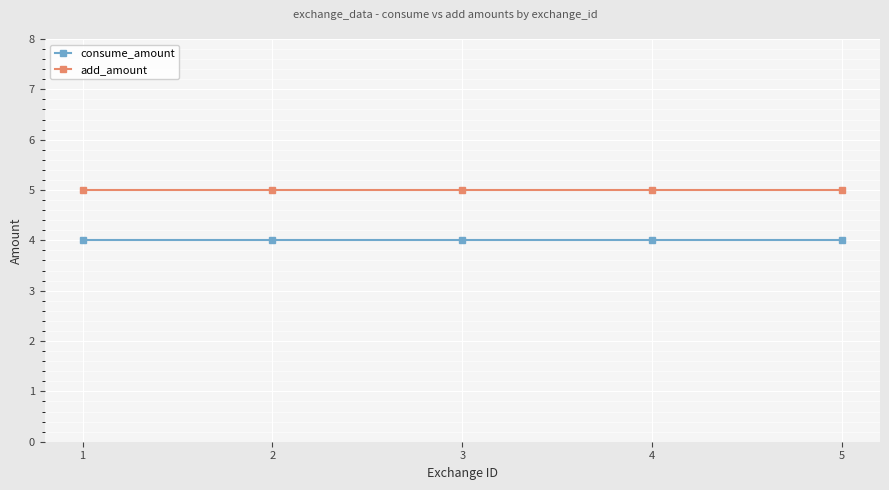

What is the total value across all series at 2?

9